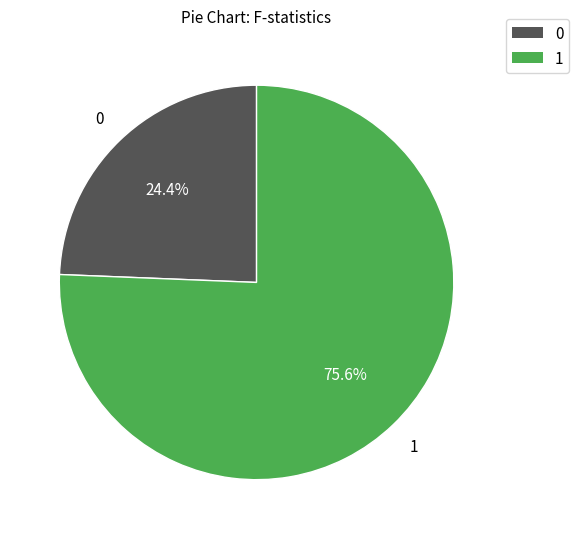

Approximately how many times larger is the value at 0 compared to 1?

0.3